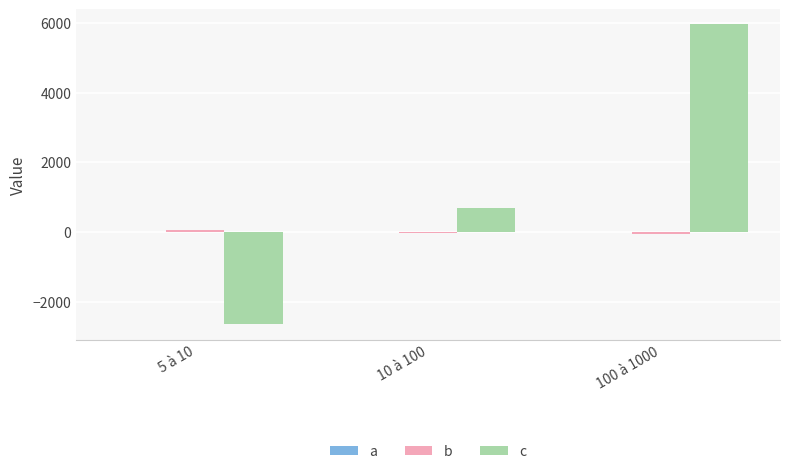

How many series are shown in this chart?

3